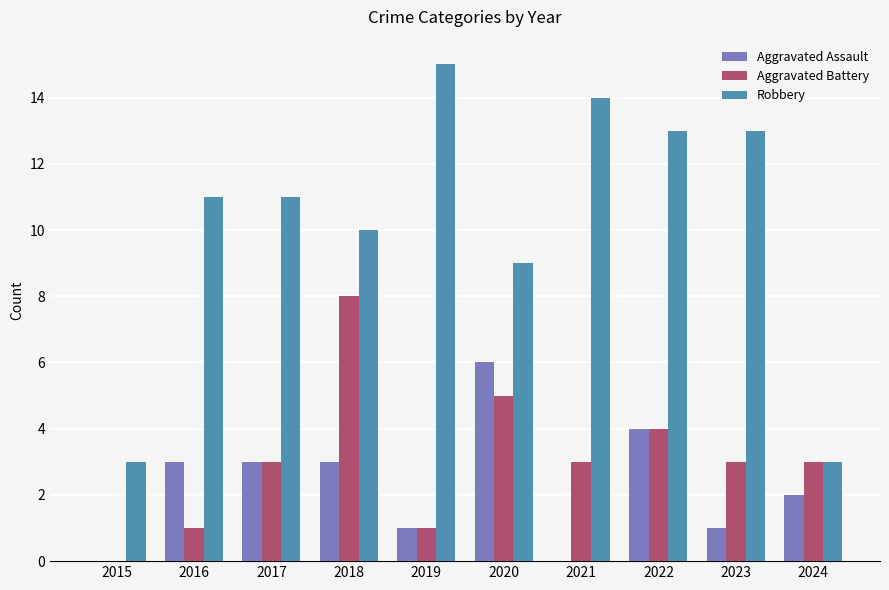

Which series changed the most between 2018 and 2019?

Aggravated Battery